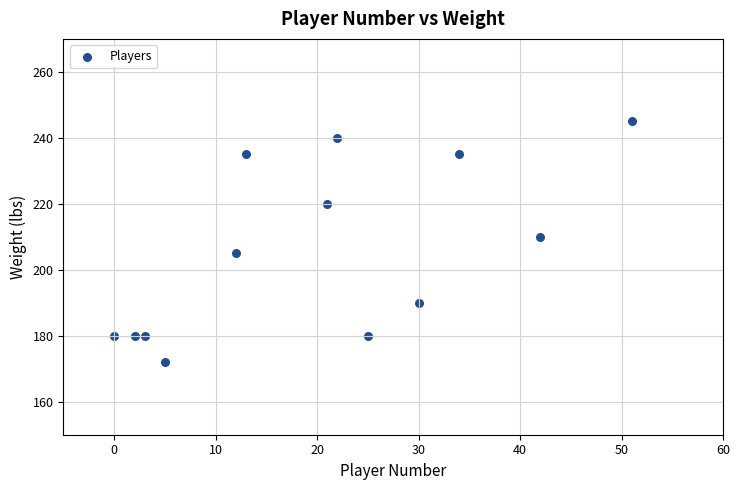

What is the range of Y values (max minus min)?

73